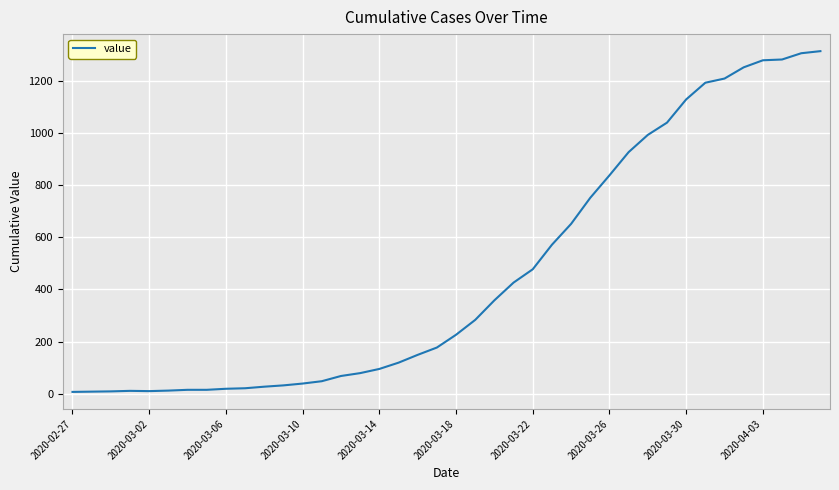

What is the difference between the second highest and minimum values?

1298